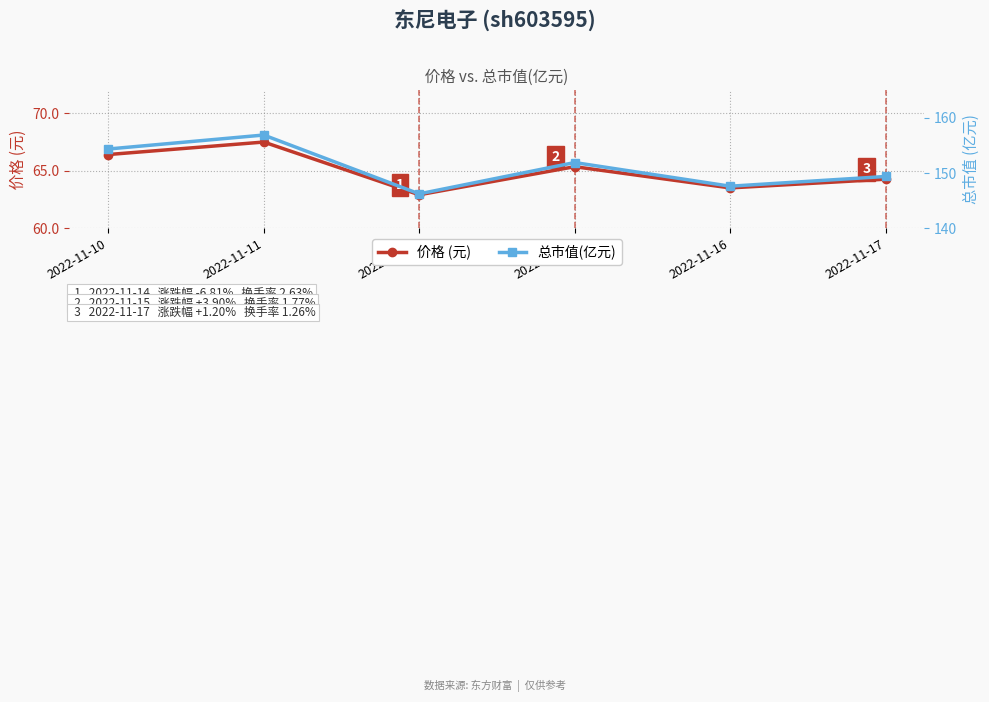

The 价格 (元) series shows 63.5 at 2022-11-16. True or false?

True